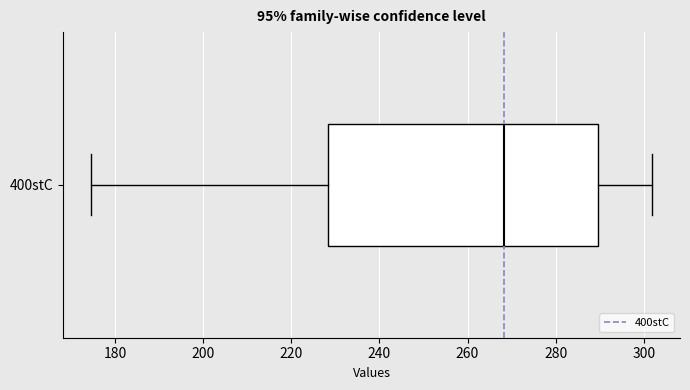

Read this box plot against the x-axis: the position of the median line, the range covered by the box, and the ends of both whiskers. The values are not printed on the chart, so give them approximately, as read against the axis.

median 268, box 228 to 290, whiskers 174 to 302